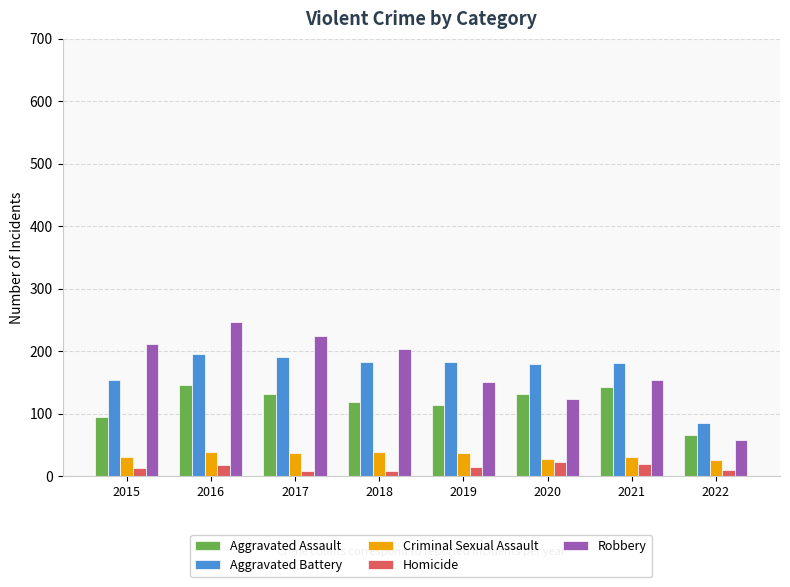

Does the chart contain stacked bars?

No